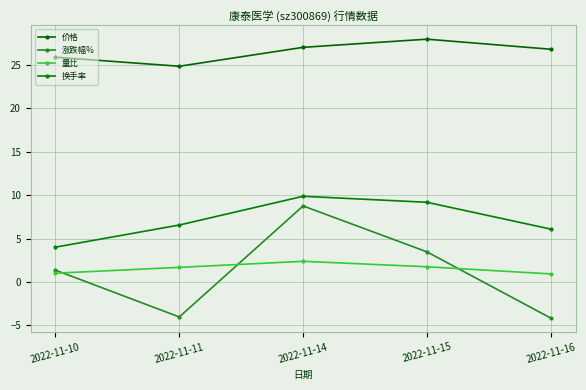

Reading left to right, transcribe all the data shown in this chart.

价格: 2022-11-10=25.9	2022-11-11=24.9	2022-11-14=27.0	2022-11-15=28.0	2022-11-16=26.8
涨跌幅%: 2022-11-10=1.4	2022-11-11=-4.0	2022-11-14=8.8	2022-11-15=3.5	2022-11-16=-4.2
量比: 2022-11-10=1.0	2022-11-11=1.7	2022-11-14=2.4	2022-11-15=1.8	2022-11-16=0.9
换手率: 2022-11-10=4.0	2022-11-11=6.6	2022-11-14=9.9	2022-11-15=9.2	2022-11-16=6.1